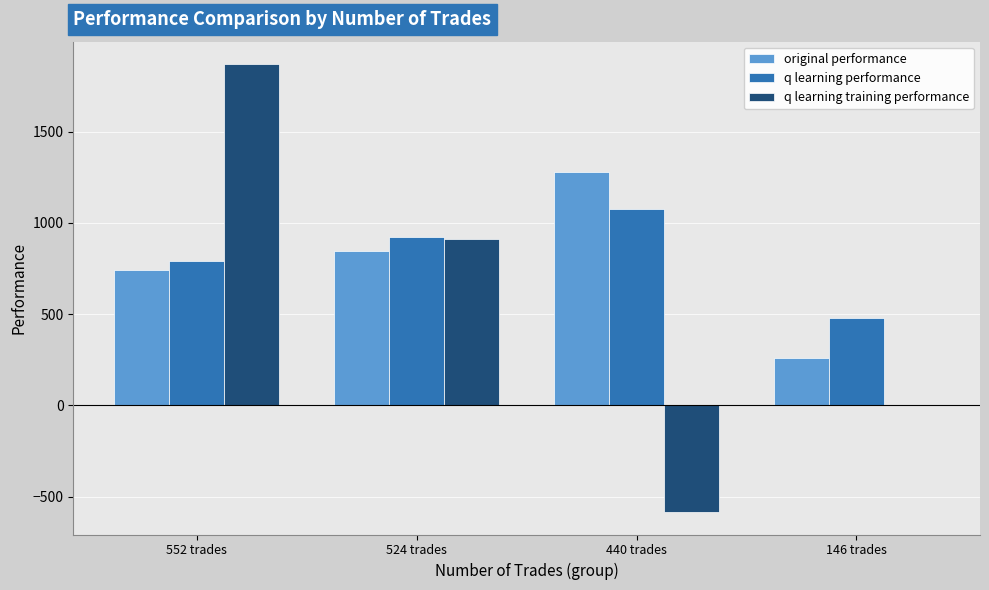

What is the sum of all q learning training performance values?

2196.3